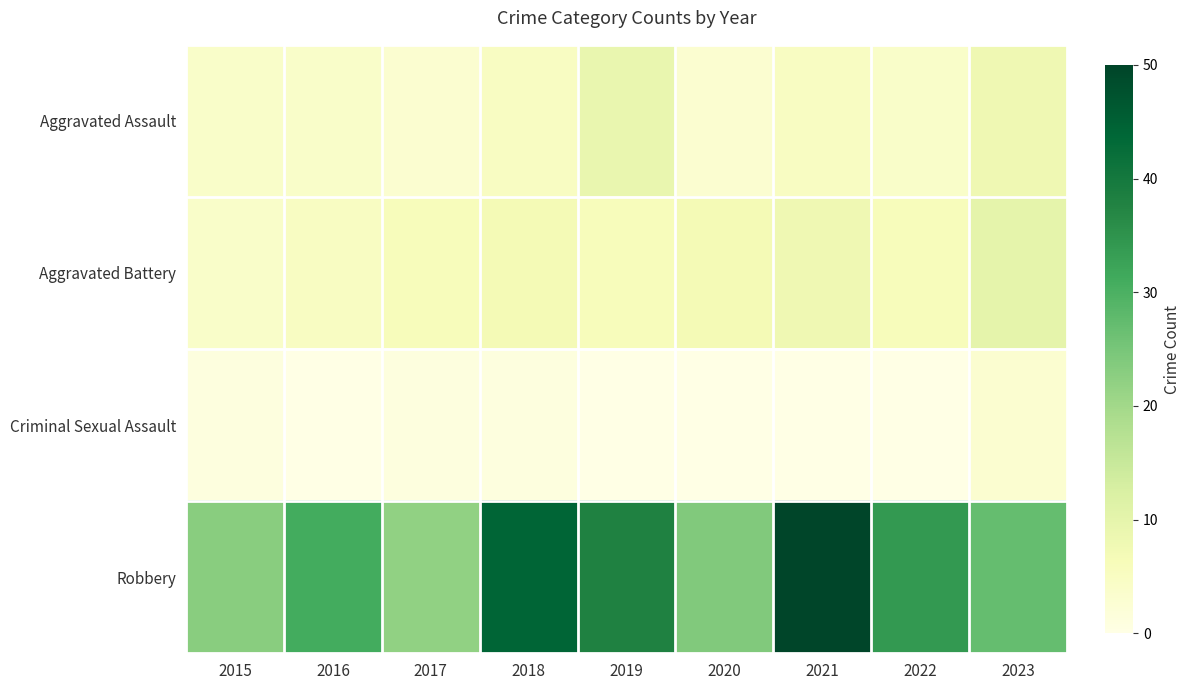

Which has a higher value, 2017 or 2016?

2016